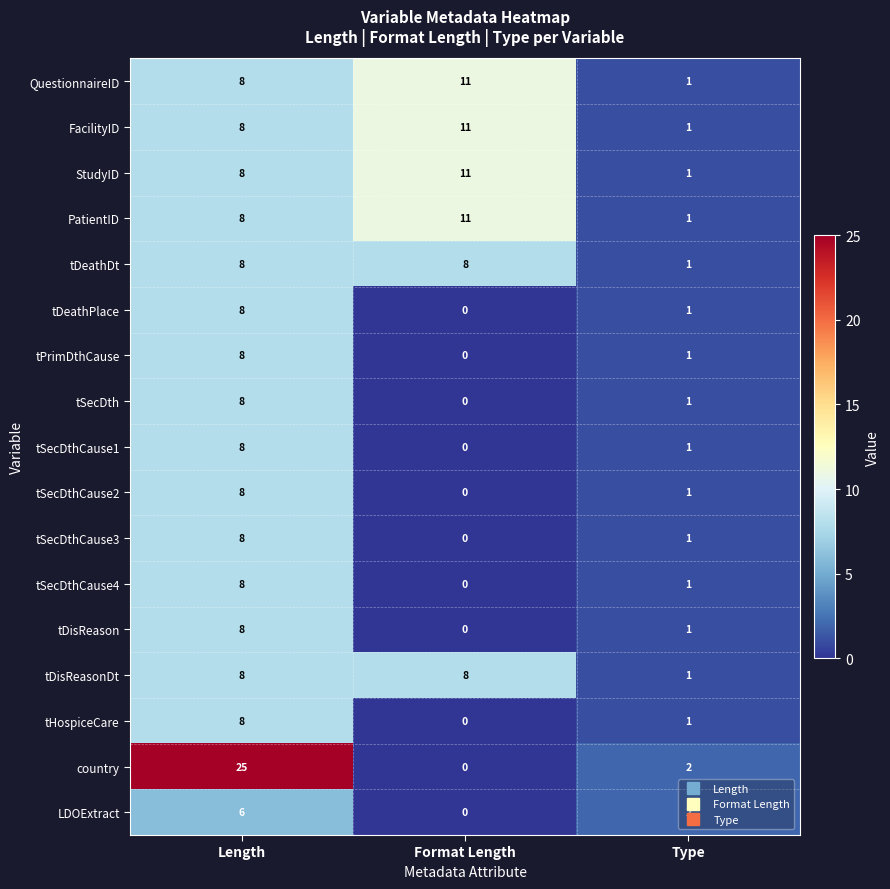

At which label is PatientID closest to 6?

Length